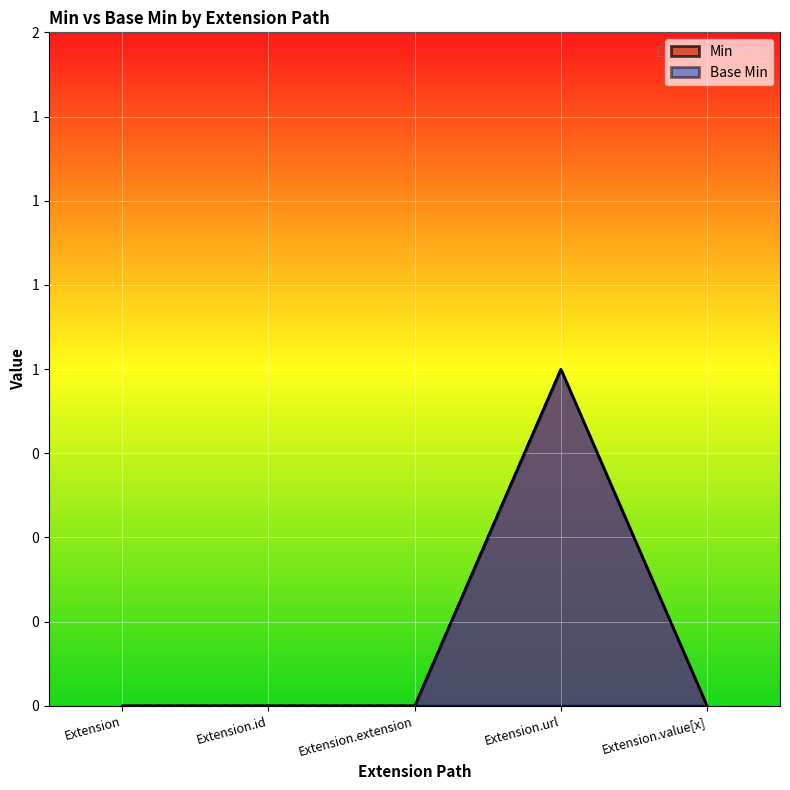

How many Min values are between 0 and 1?

5